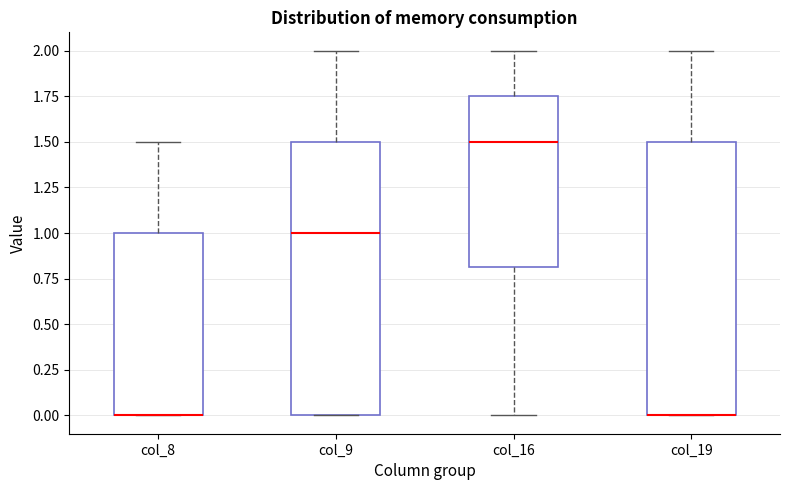

Reading left to right, read every box against the y-axis: the position of its median line, the range the box covers, and the ends of its whiskers. The values are not printed on the chart, so give them approximately, as read against the axis.

col_8: median 0.00 (drawn on the box's lower edge), box 0.00 to 1.00, whiskers 0.00 to 1.50
col_9: median 1.00, box 0.00 to 1.50, whiskers 0.00 to 2.00
col_16: median 1.50, box 0.80 to 1.75, whiskers 0.00 to 2.00
col_19: median 0.00 (drawn on the box's lower edge), box 0.00 to 1.50, whiskers 0.00 to 2.00